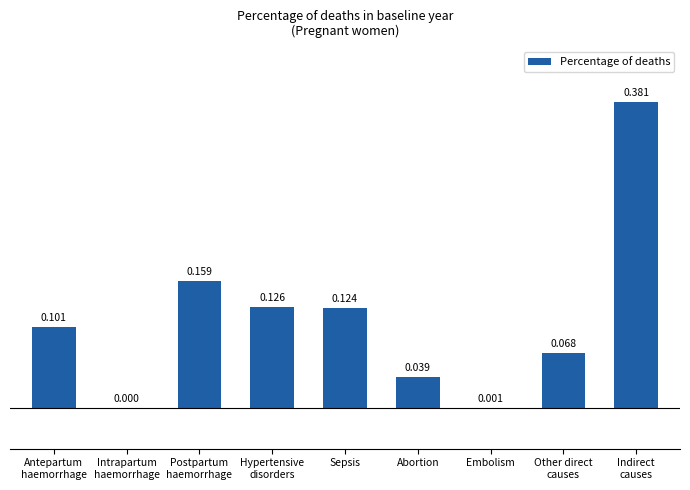

How many categories are shown in the chart?

9